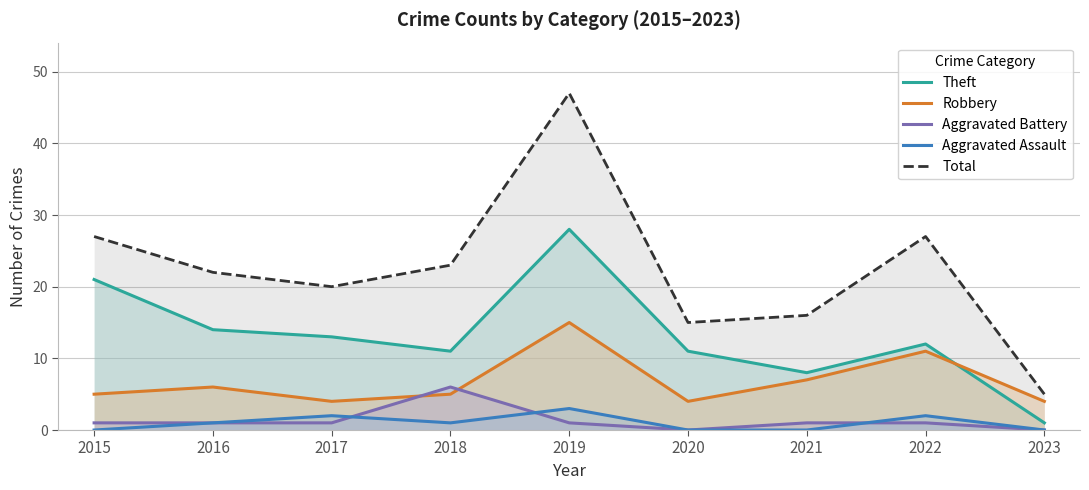

Where is the first local maximum for Aggravated Assault?

2017